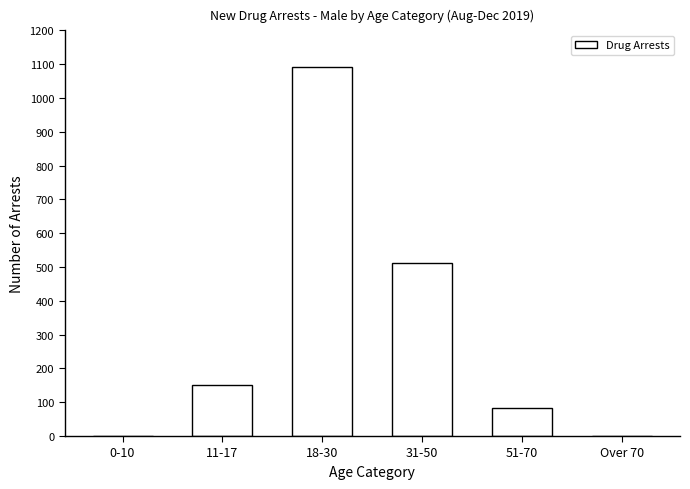

What is the sum of all values?

1838